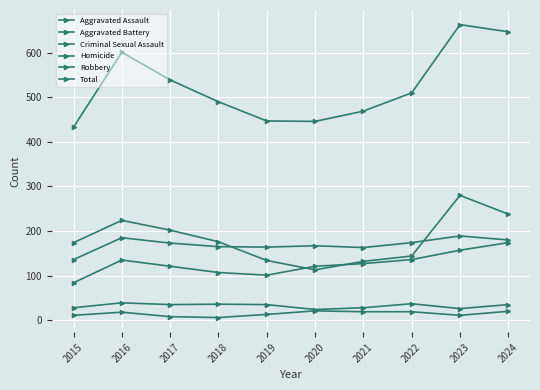

Is it true that Robbery equals 77 at 2021?

False